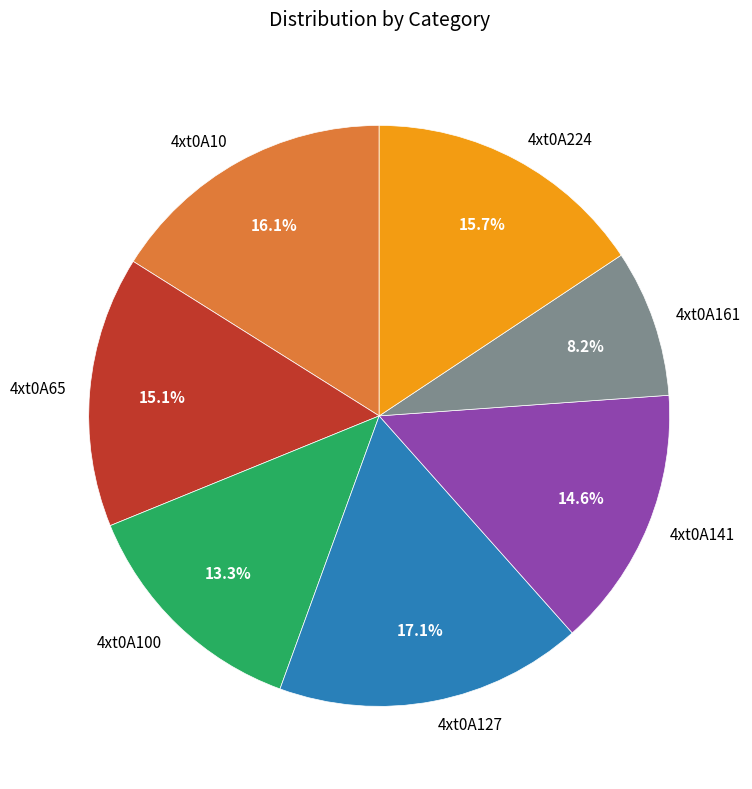

To the nearest percent, what is the average slice percentage?

14%